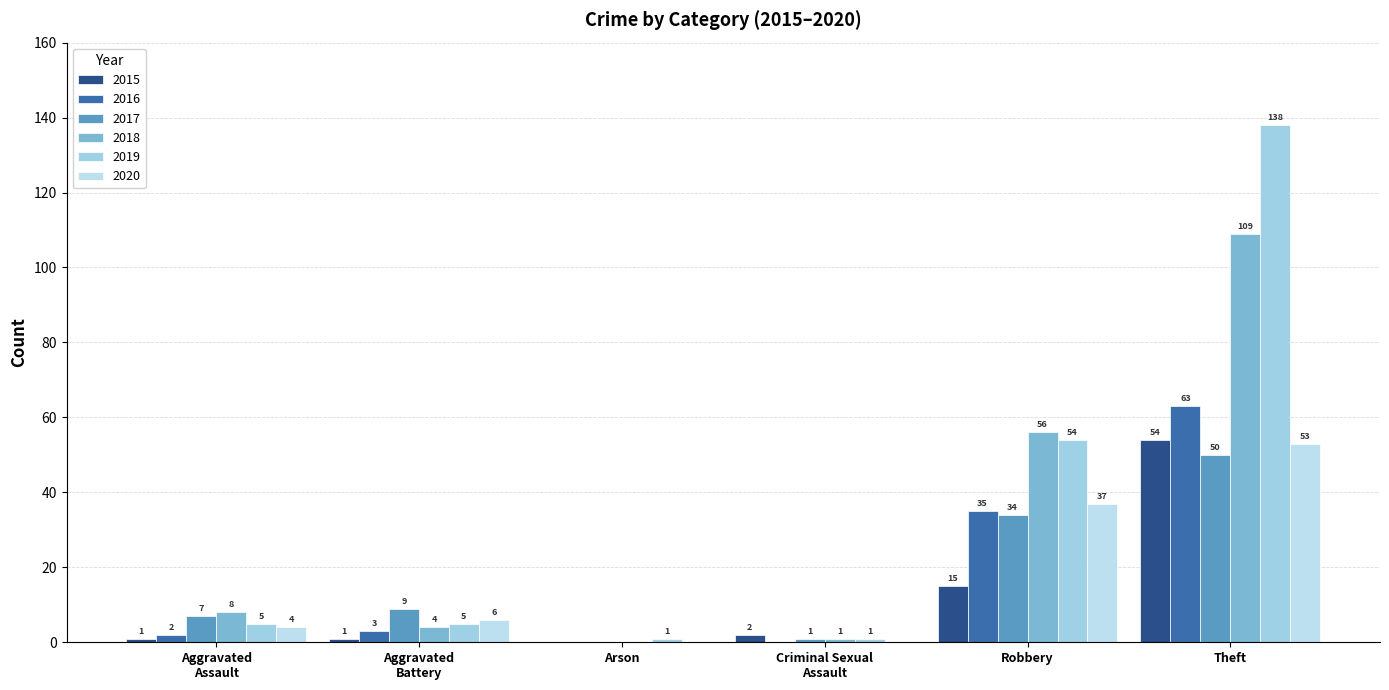

How many values in 2017 are above zero?

5